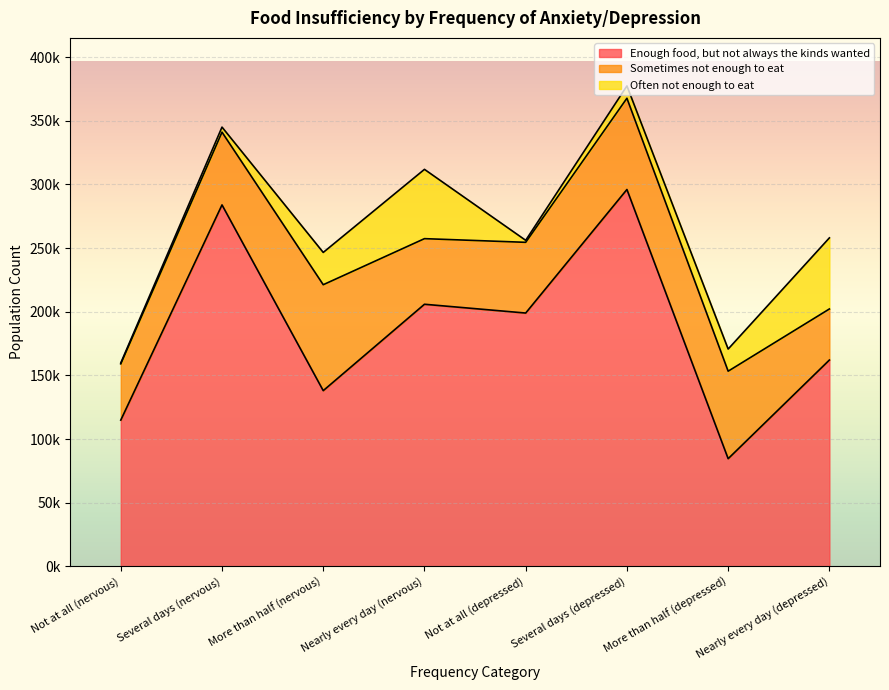

What is the approximate value of Often not enough to eat at Not at all (nervous), to the nearest 10?

720